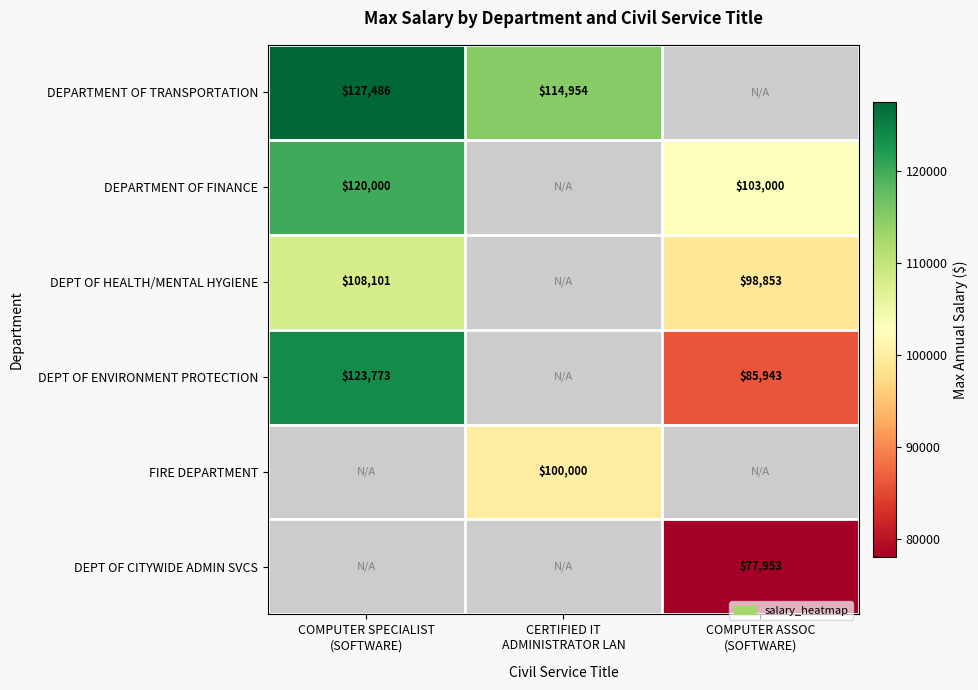

How many categories are shown in the chart?

3